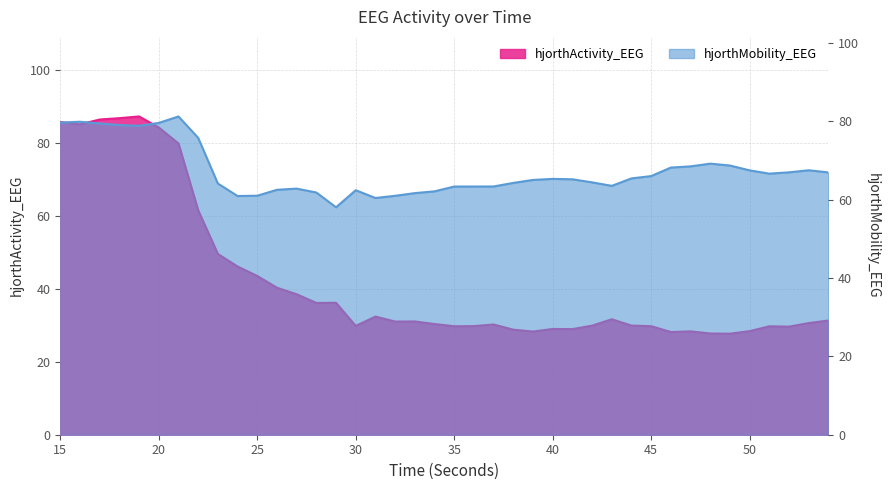

What is the value of the hjorthActivity_EEG point at the 34th from the left?

27.7